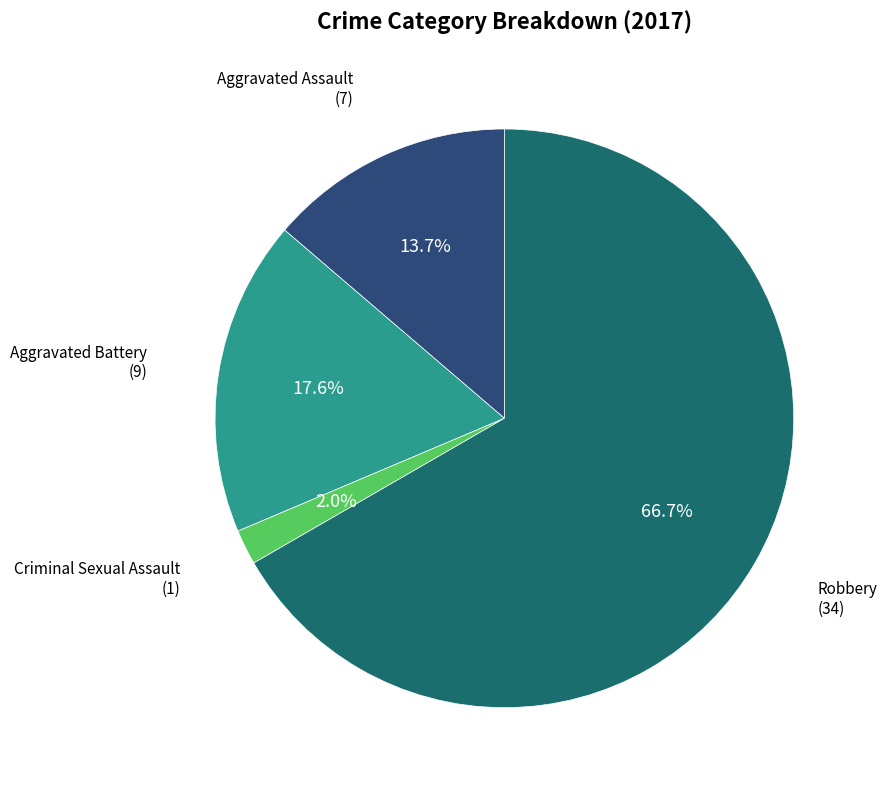

Is there any slice that represents more than half of the pie?

Yes